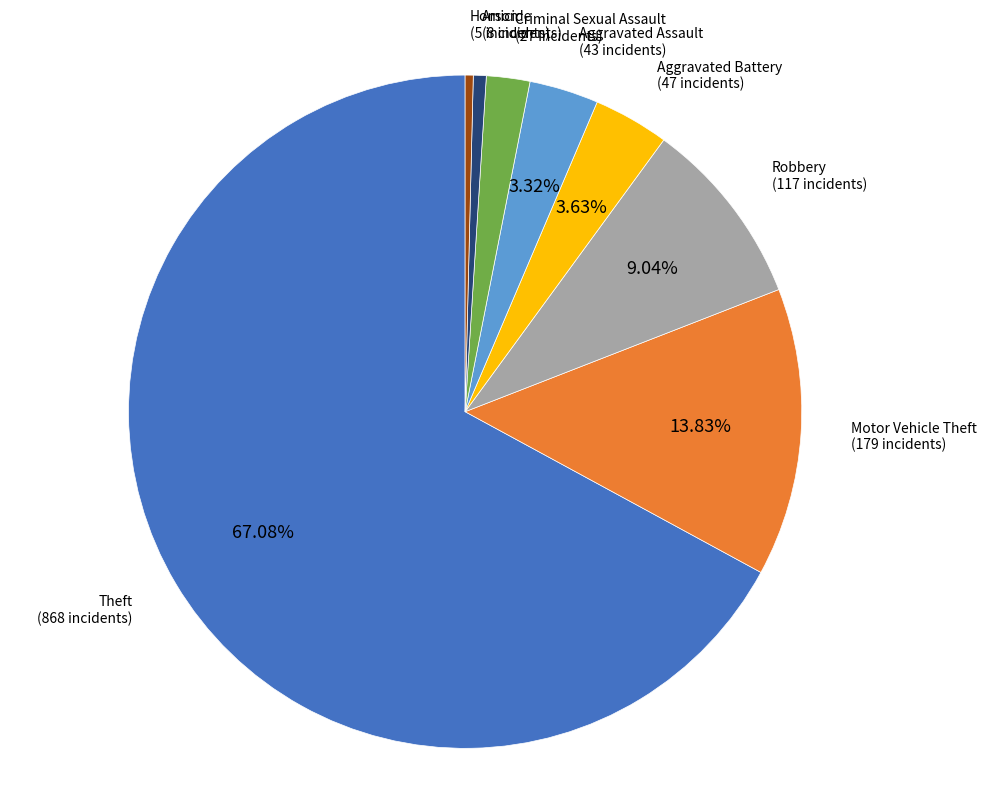

Is it true that Criminal Sexual Assault is 9% of the pie?

False